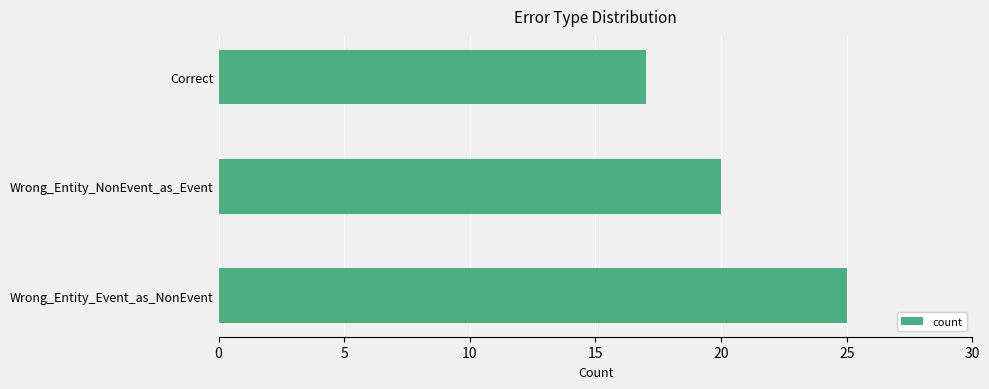

What is the sum of all values?

62